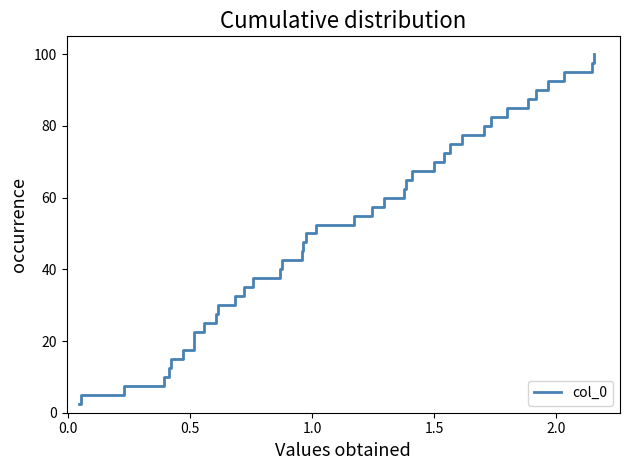

What is the greatest value displayed?

100.0